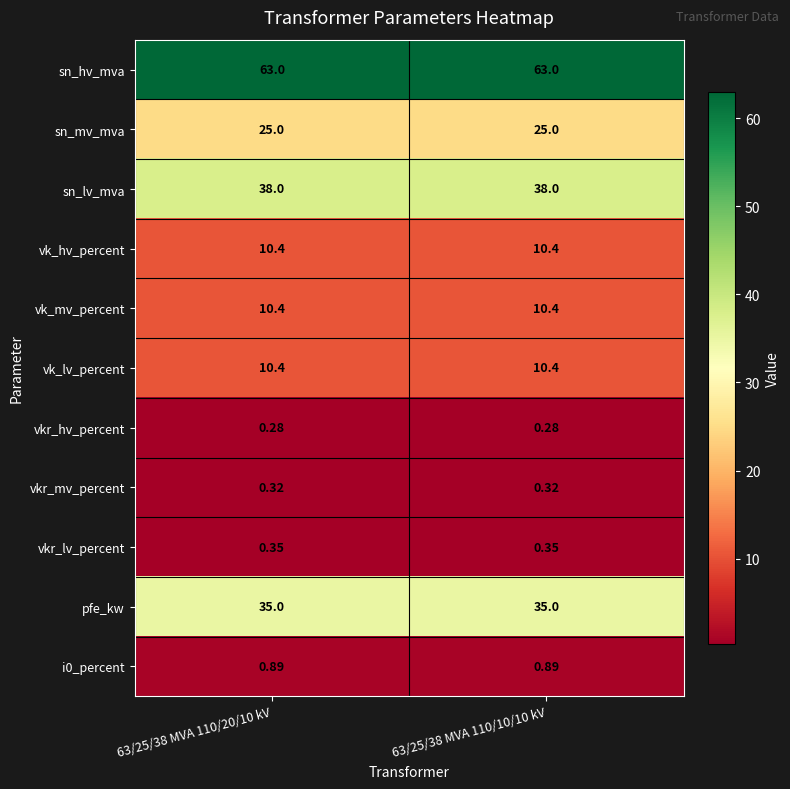

Which series has the largest total across all categories?

sn_hv_mva